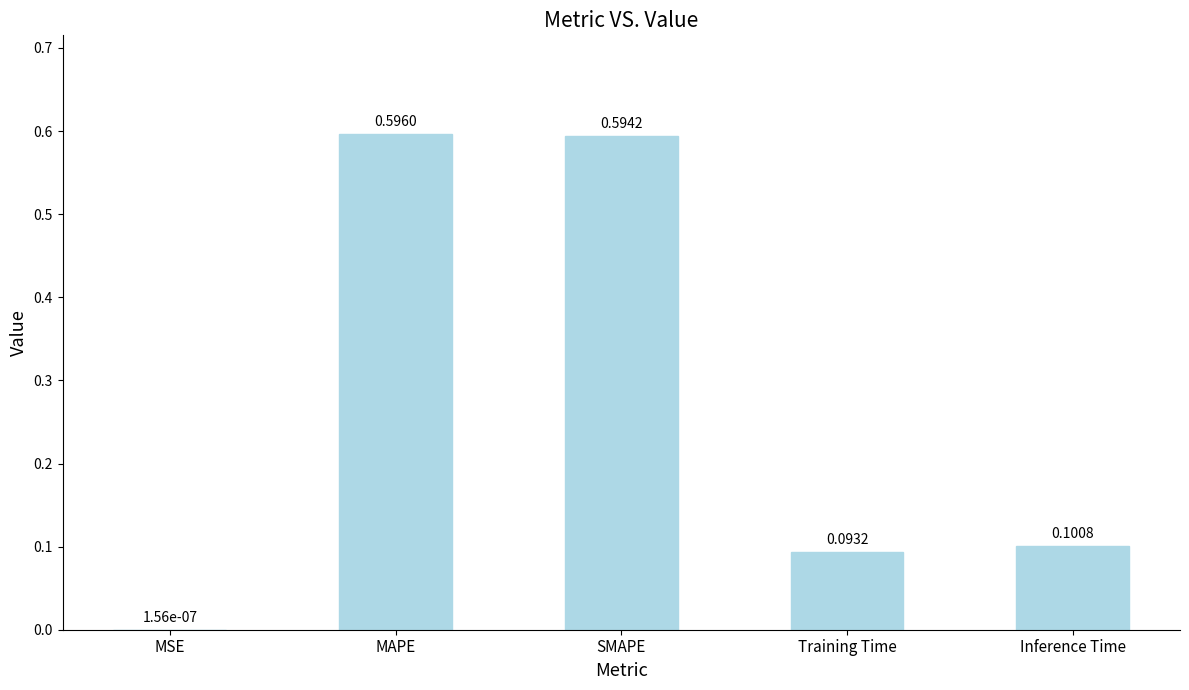

At which label is the value closest to 0?

MSE